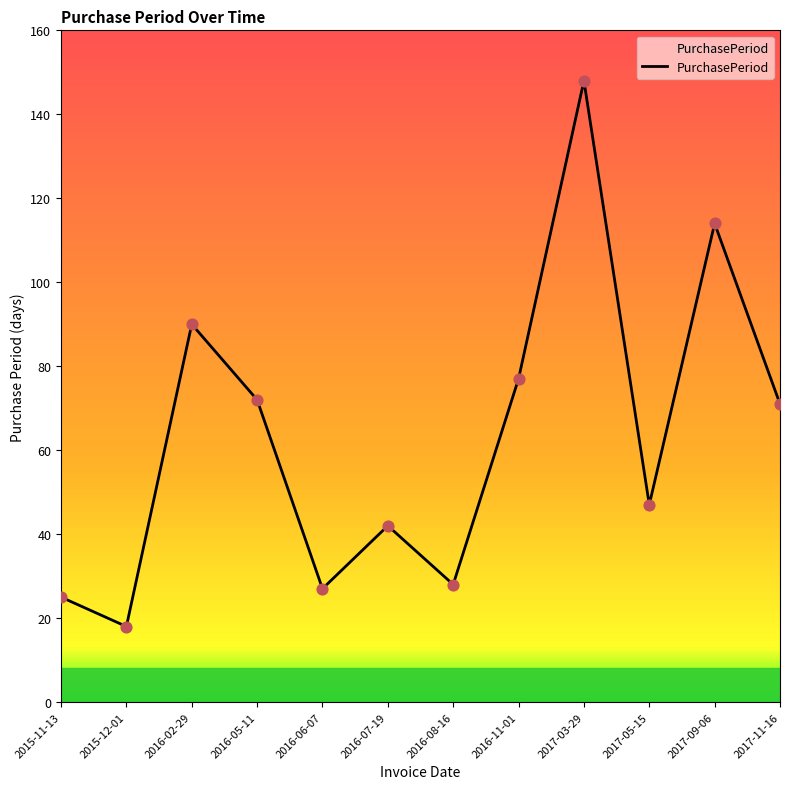

Which has a higher value, 2017-09-06 or 2016-11-01?

2017-09-06